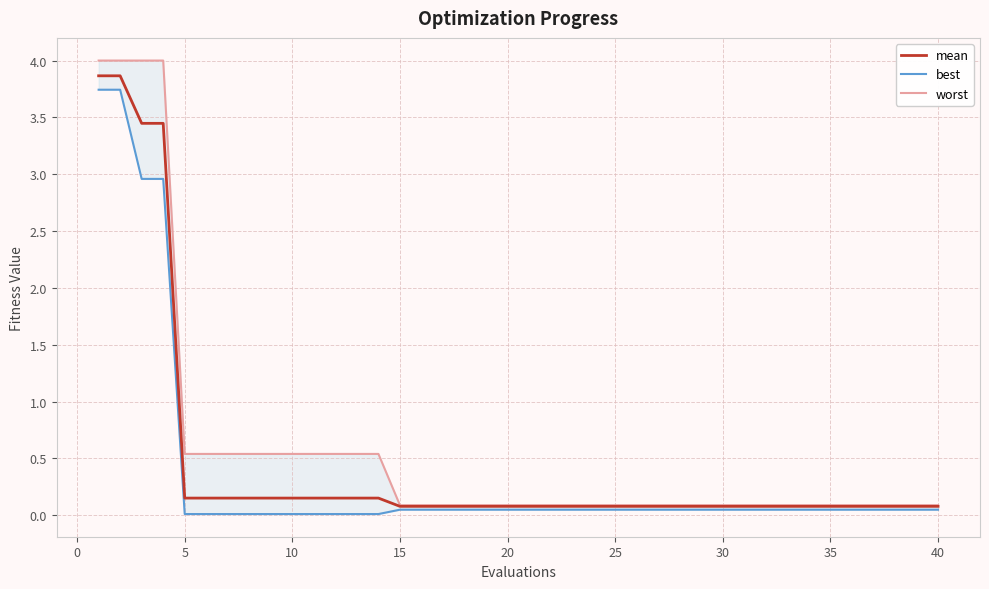

The value of mean at 30 is 0.1. True or false?

True